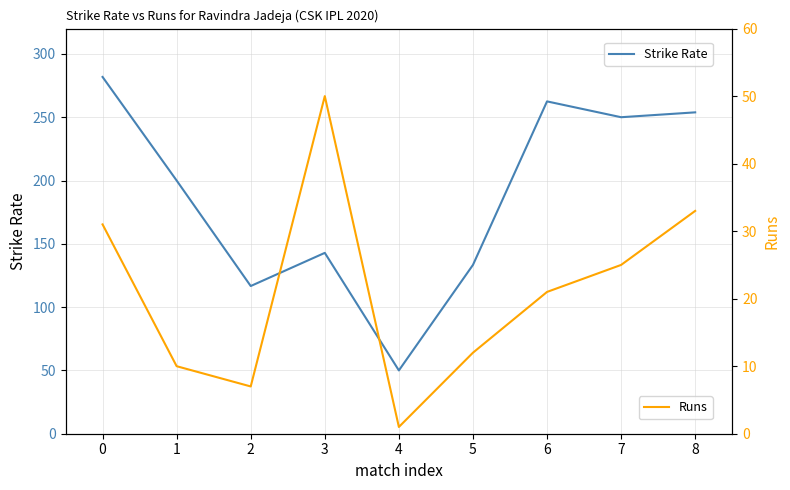

True or false: Strike Rate has a value of 250.0 at 7.

True